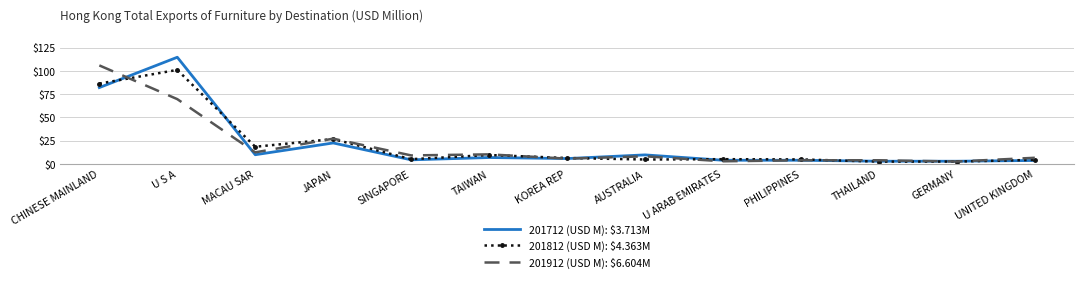

True or false: 201912 (USD M): $6.604M has a value of 8.2 at AUSTRALIA.

True